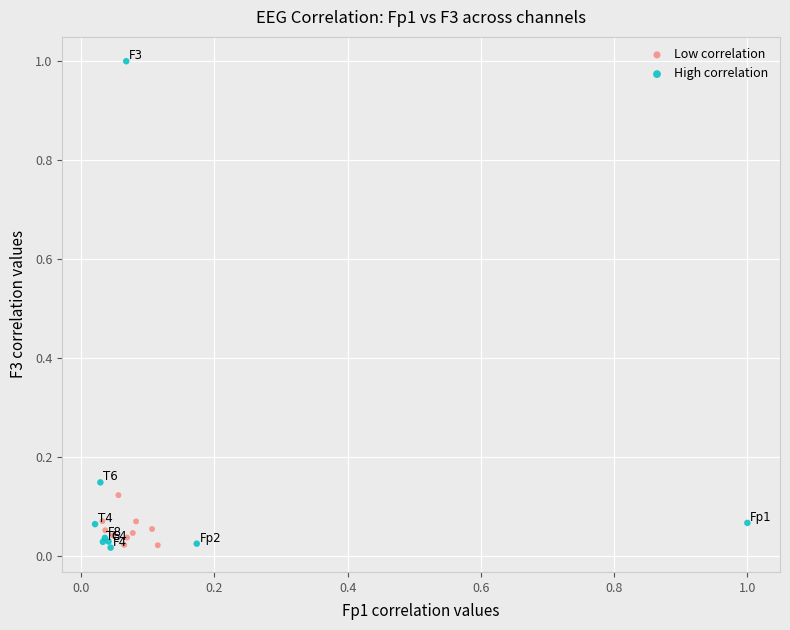

Which series contains the highest Y value?

High correlation